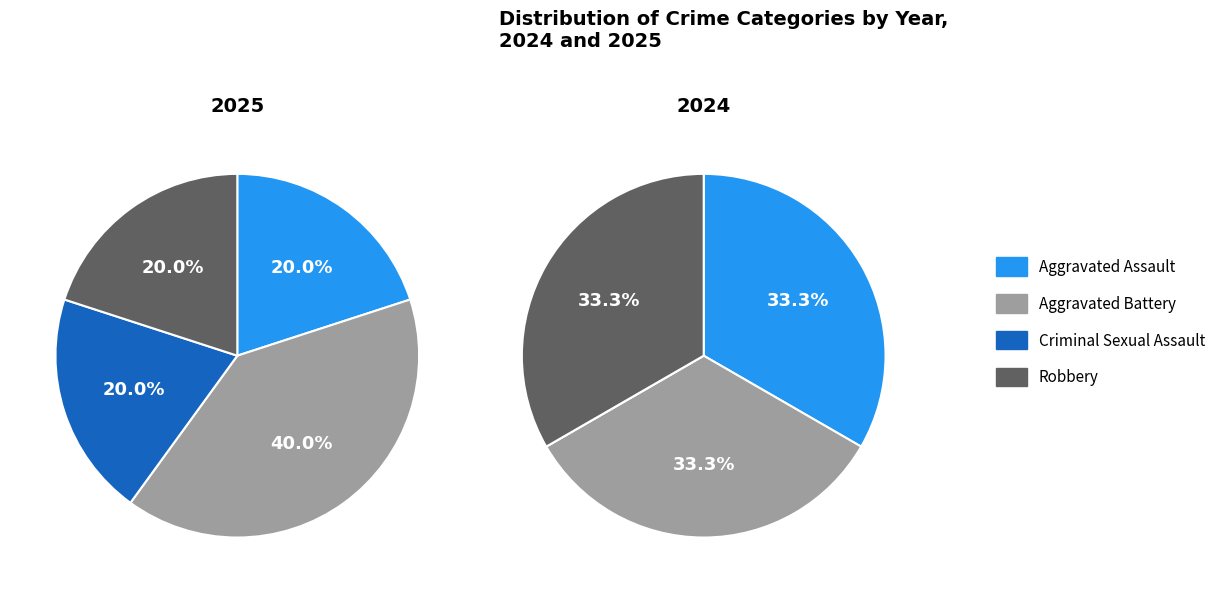

True or false: Robbery accounts for 20% of the total.

True